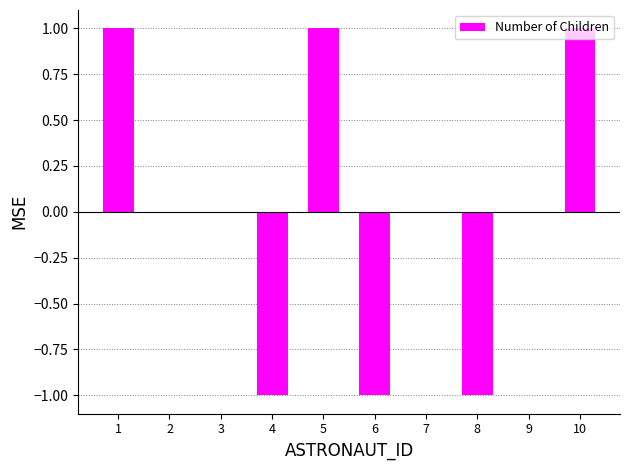

Where does the data first go above 0?

1